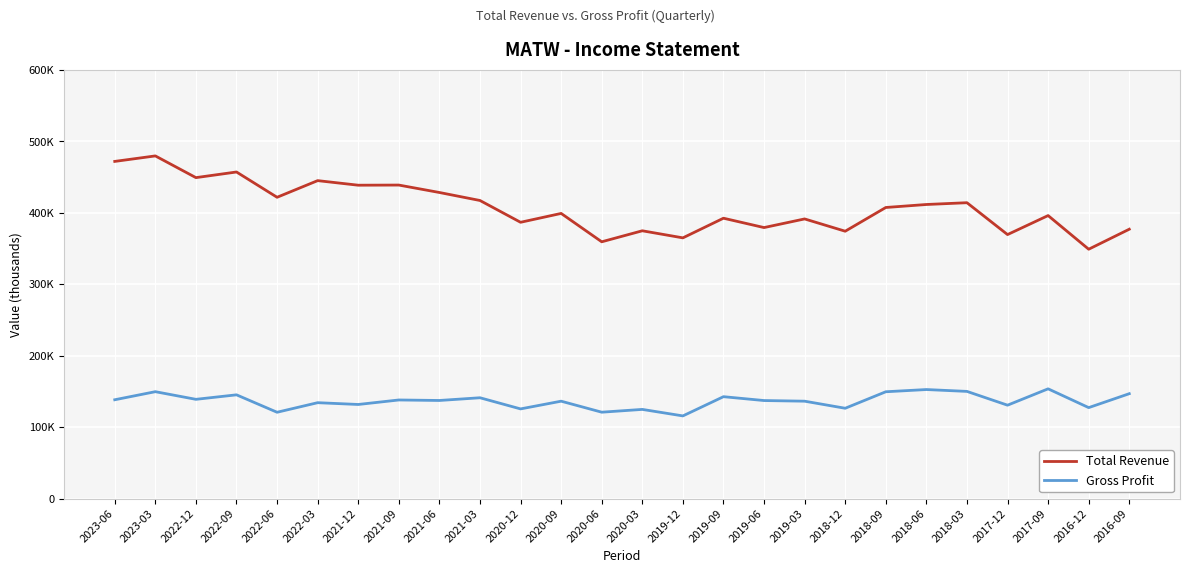

True or false: Total Revenue and Gross Profit cross at least once.

False